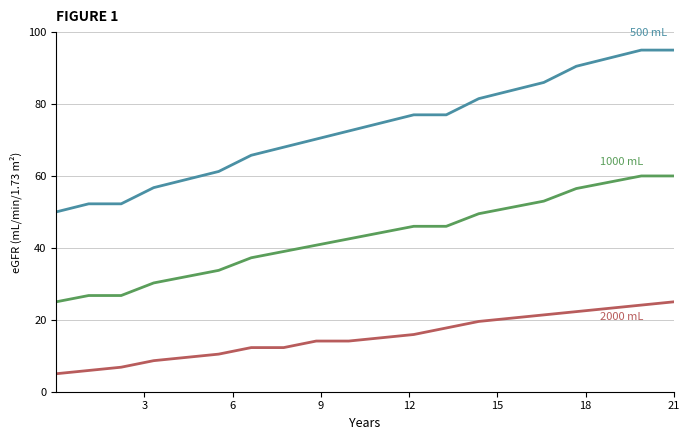

What is the maximum value shown in the chart?

95.0